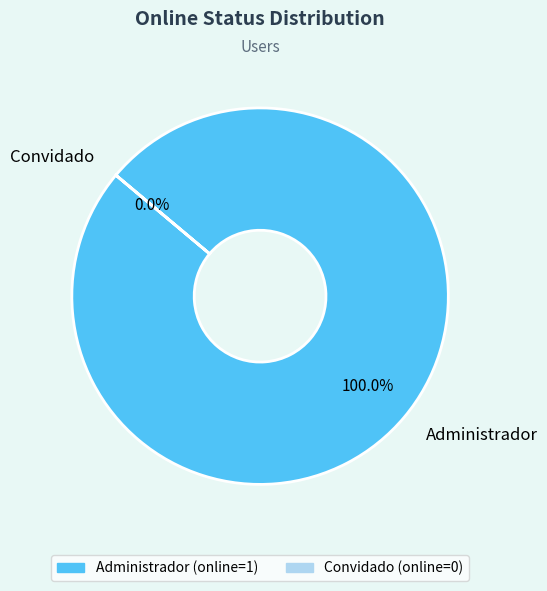

Count the number of slices in the pie.

2